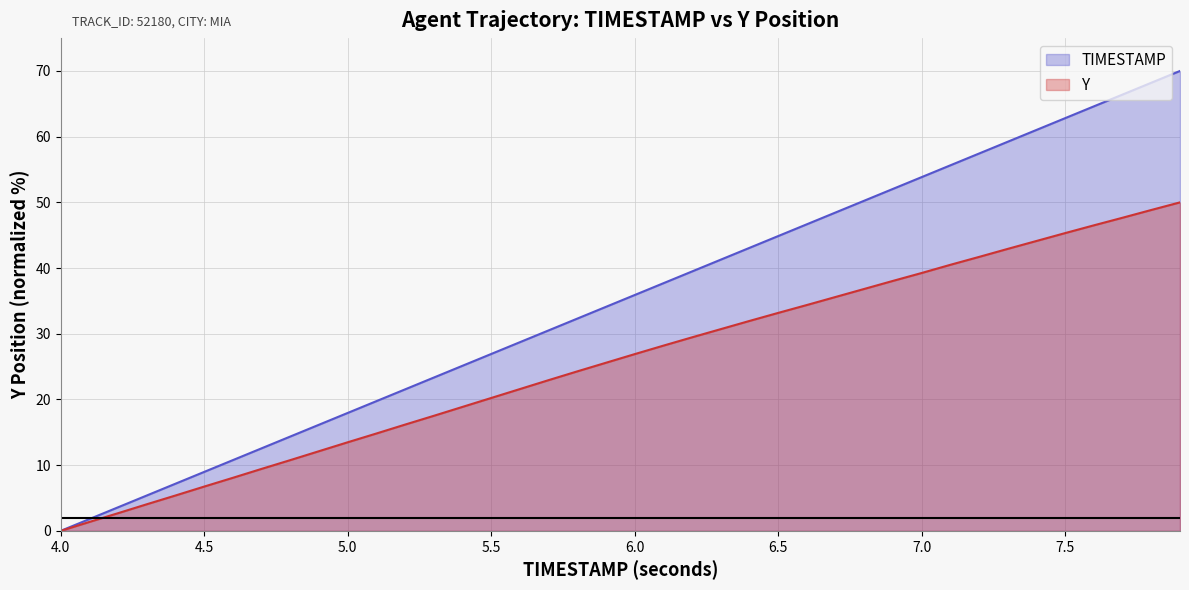

What is the label of the 8th point from the left?

4.7